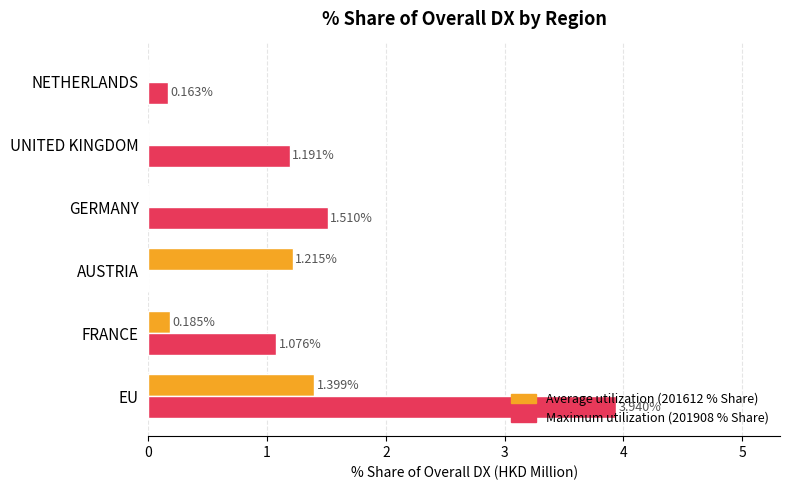

How many data points does each series have?

6